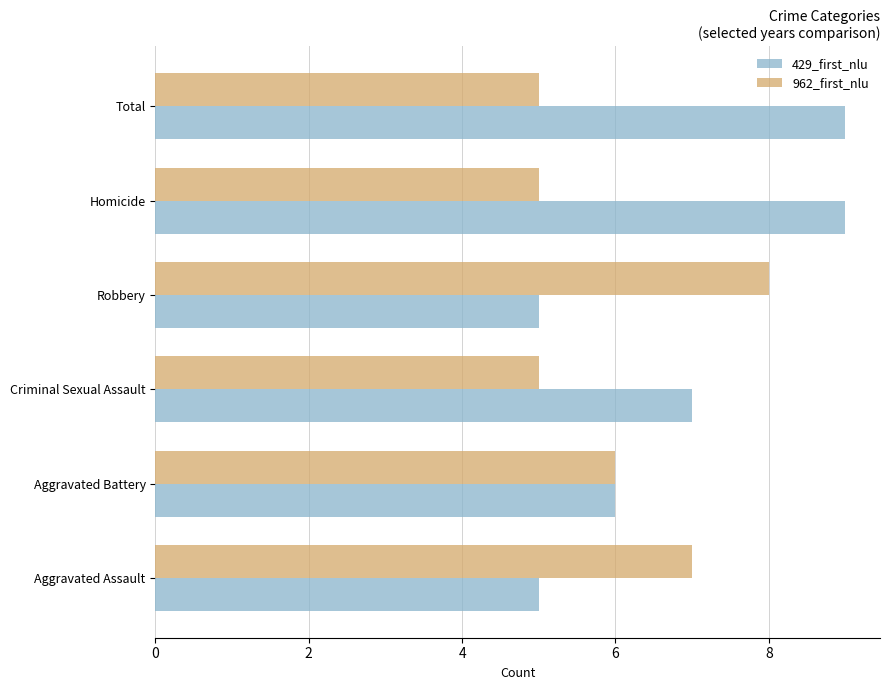

What is the average value of the 429_first_nlu series?

7